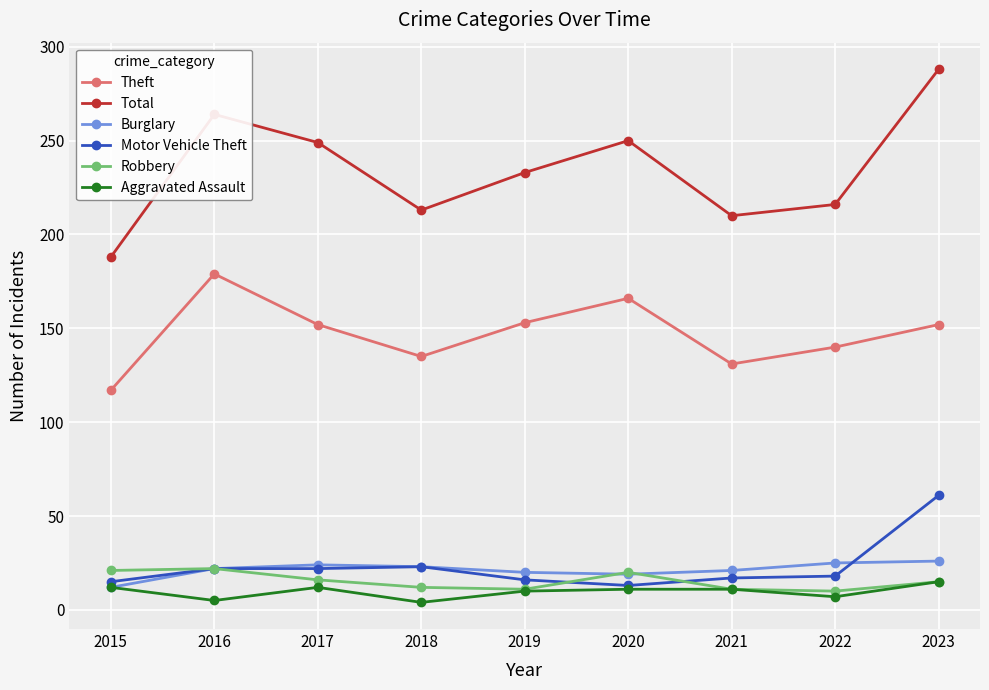

Which label corresponds to the largest value in the chart?

2023